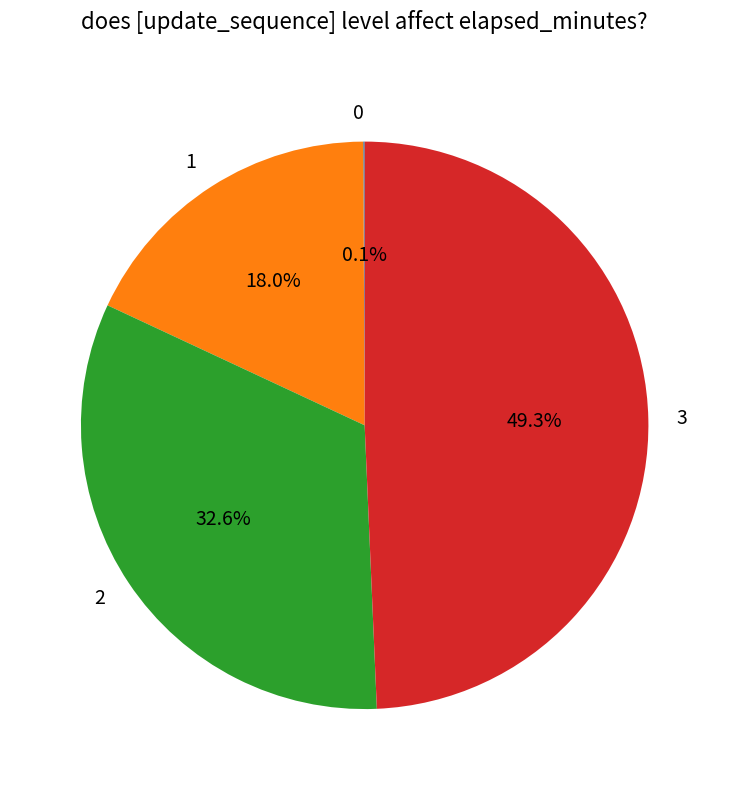

Does any single category account for the majority?

No